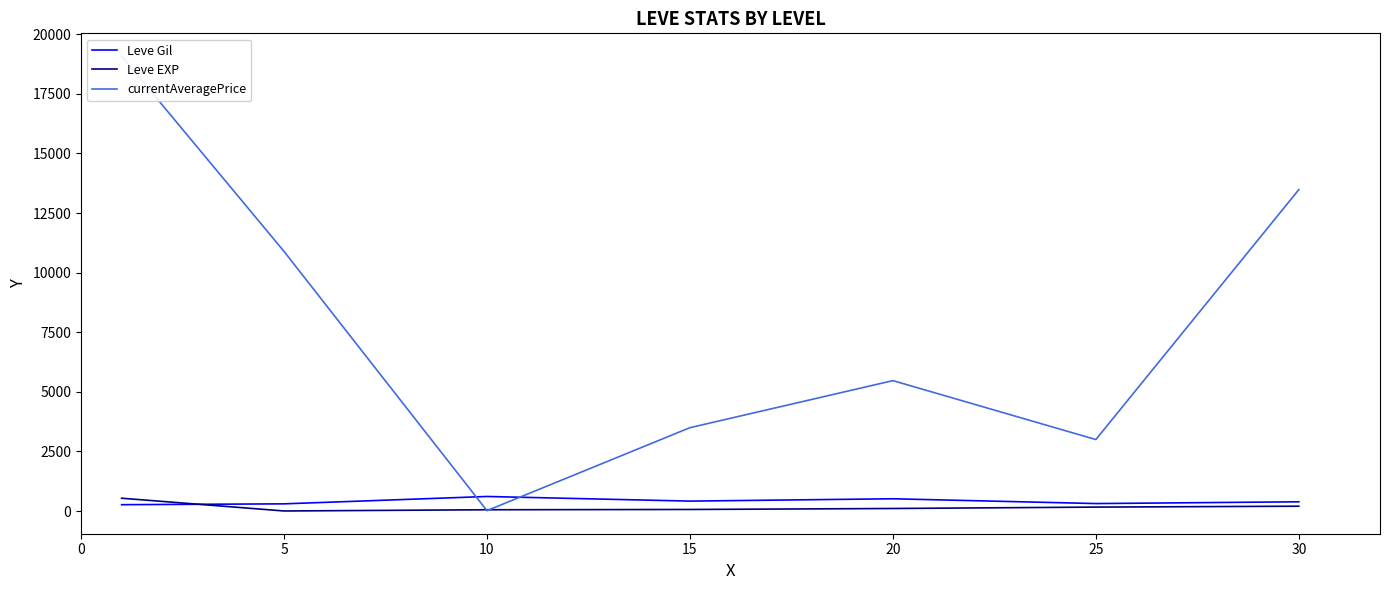

How many data points in Leve EXP are less than 108?

3